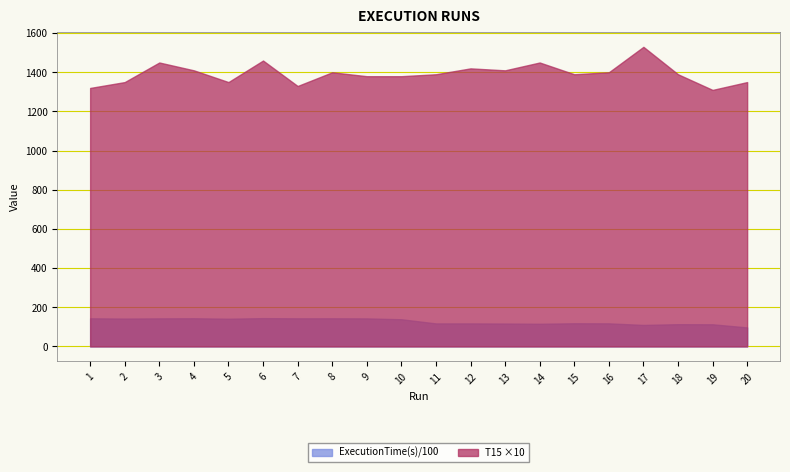

What is the difference between the T15 ×10 values at 13 and 5?

60.0